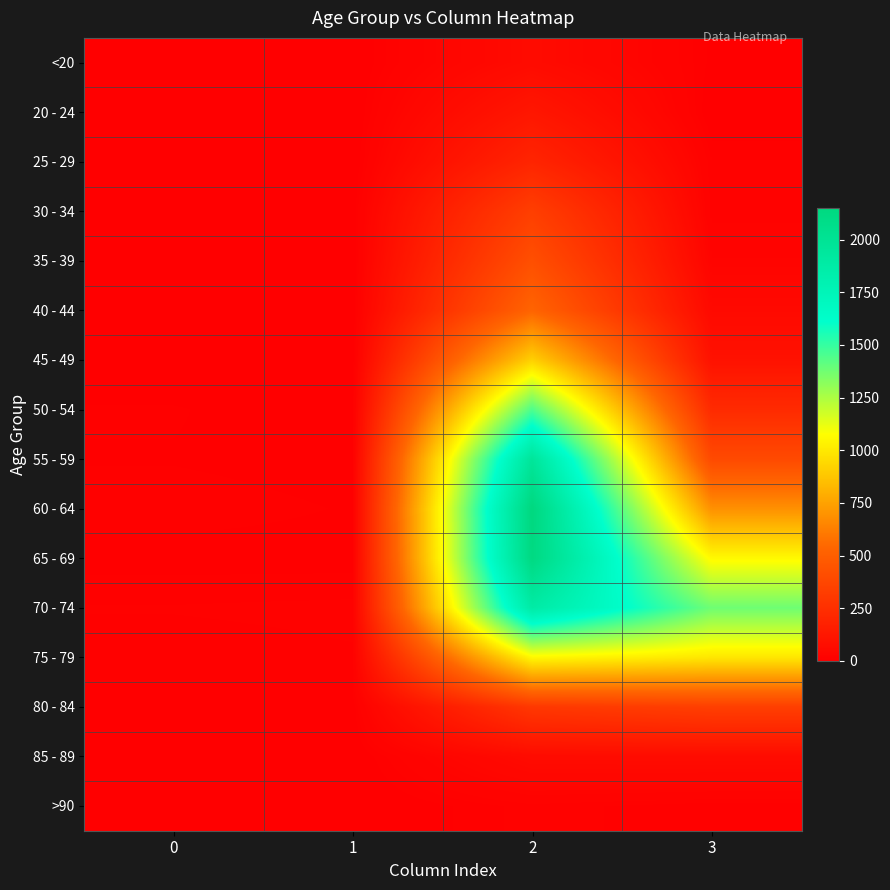

Reading left to right, list all the values displayed in this chart.

<20: 0=0	1=1	2=62	3=7
20 - 24: 0=1	1=0	2=121	3=2
25 - 29: 0=0	1=0	2=196	3=13
30 - 34: 0=0	1=2	2=333	3=14
35 - 39: 0=2	1=1	2=420	3=26
40 - 44: 0=0	1=1	2=530	3=53
45 - 49: 0=2	1=1	2=915	3=97
50 - 54: 0=9	1=3	2=1450	3=227
55 - 59: 0=8	1=6	2=1965	3=392
60 - 64: 0=11	1=8	2=2151	3=689
65 - 69: 0=6	1=6	2=2130	3=1057
70 - 74: 0=13	1=14	2=1882	3=1381
75 - 79: 0=10	1=12	2=1053	3=993
80 - 84: 0=7	1=4	2=296	3=333
85 - 89: 0=3	1=1	2=62	3=64
>90: 0=0	1=0	2=15	3=9